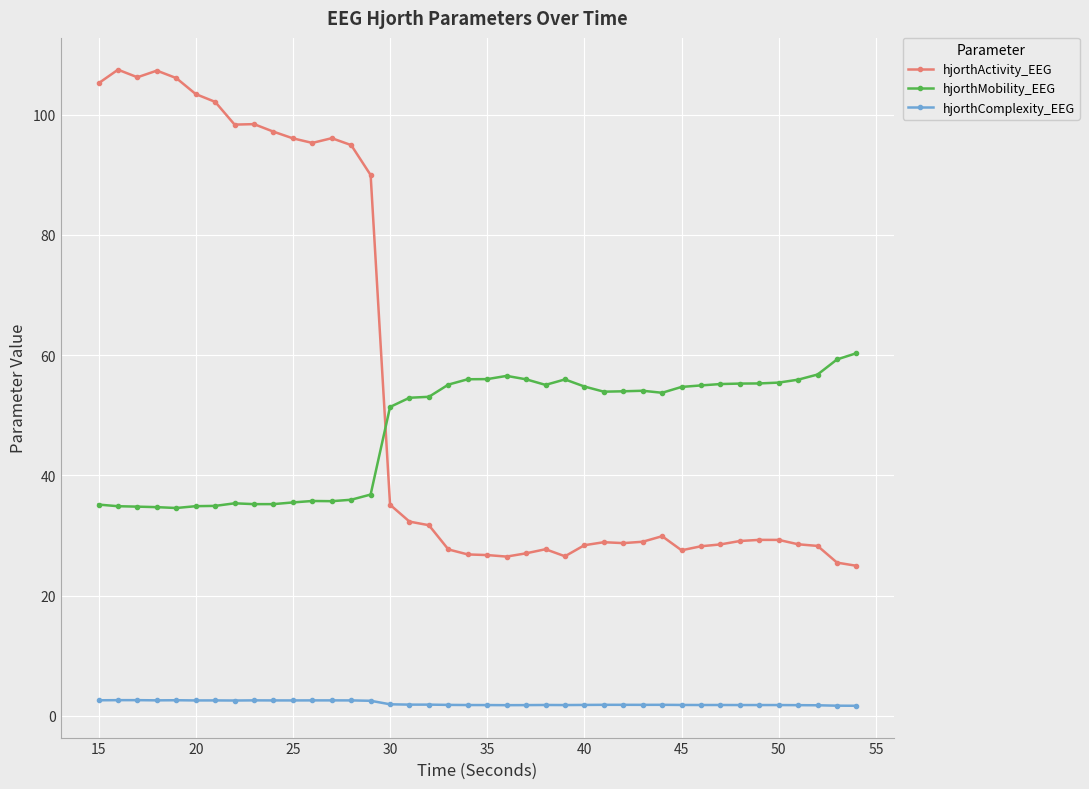

Count the number of categories in the chart.

40